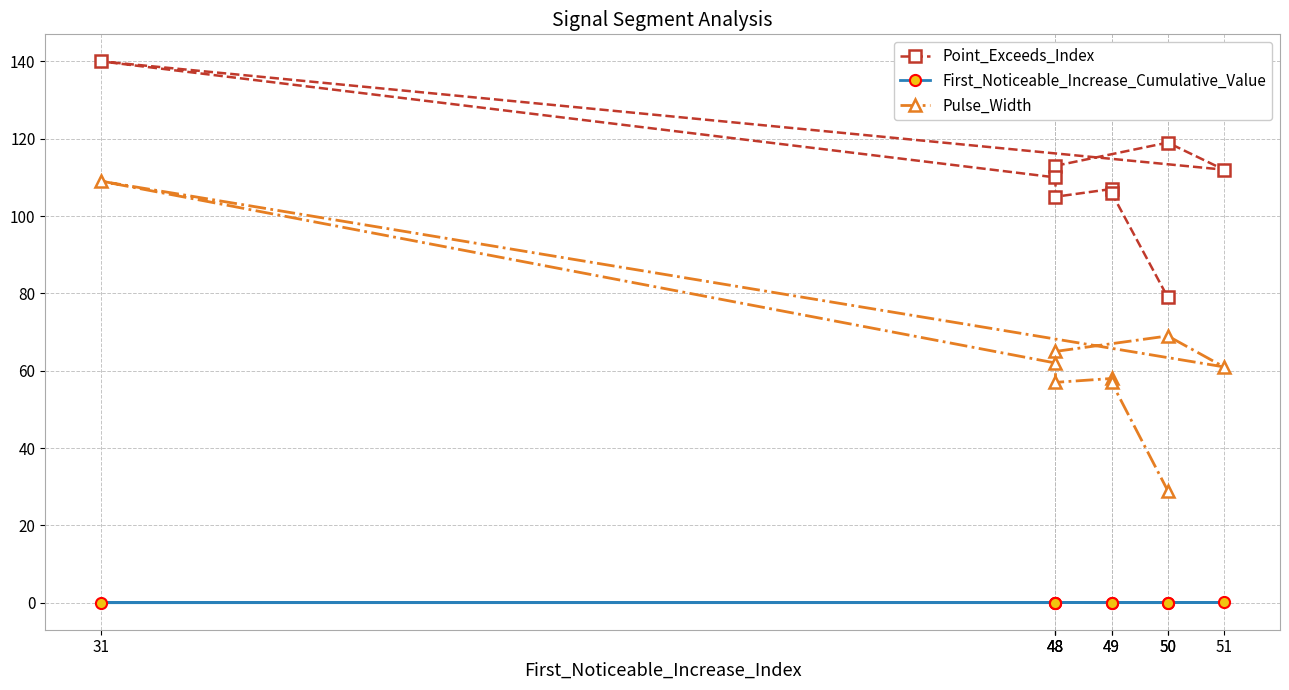

What is the sum of the Pulse_Width values at 48 and 49?

115.0